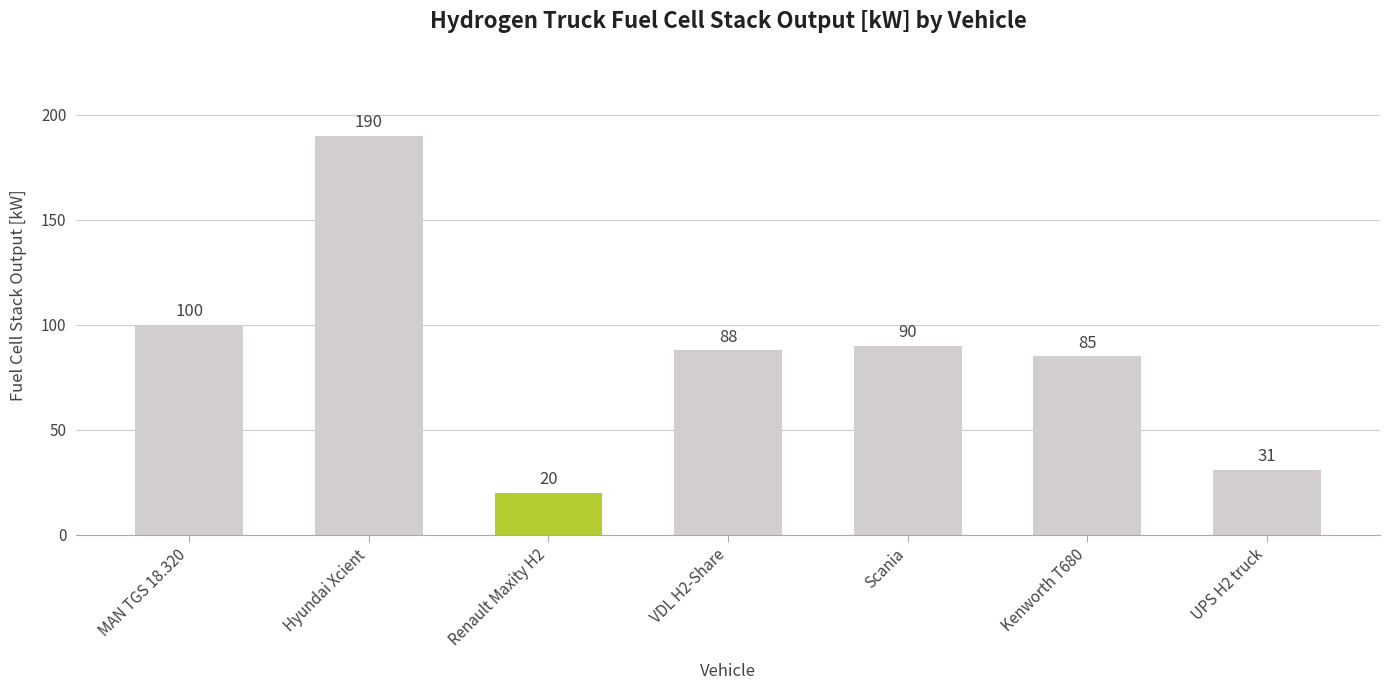

What is the label of the 4th bar from the right?

VDL H2-Share